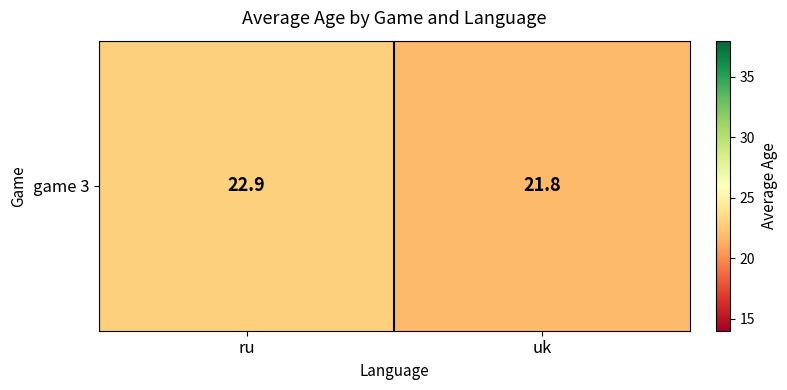

Which has a higher value, ru or uk?

ru